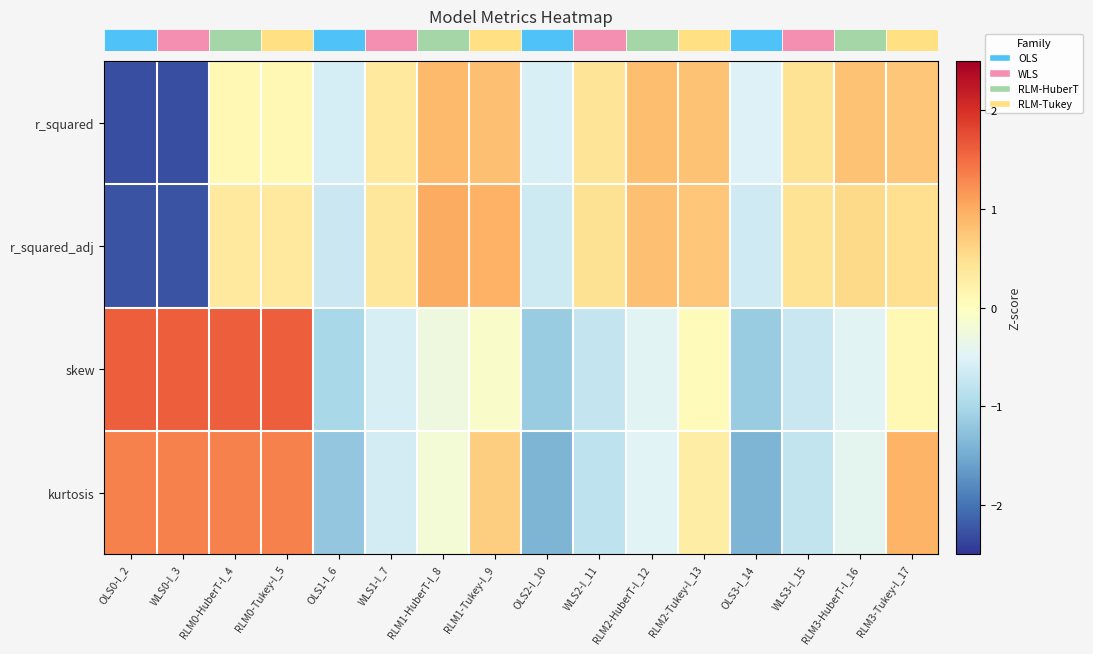

Reading left to right, list all the values displayed in this chart.

row_0: -2.3	-2.3	0.1	0.1	-0.6	0.4	0.9	0.8	-0.5	0.4	0.8	0.8	-0.5	0.4	0.8	0.7
row_1: -2.3	-2.3	0.3	0.3	-0.7	0.4	1.0	0.9	-0.7	0.5	0.8	0.8	-0.7	0.4	0.6	0.5
row_2: 1.6	1.6	1.6	1.6	-1.0	-0.6	-0.3	-0.1	-1.1	-0.7	-0.5	0.0	-1.1	-0.7	-0.5	0.1
row_3: 1.3	1.3	1.3	1.3	-1.2	-0.6	-0.2	0.7	-1.4	-0.8	-0.5	0.3	-1.4	-0.8	-0.4	0.9